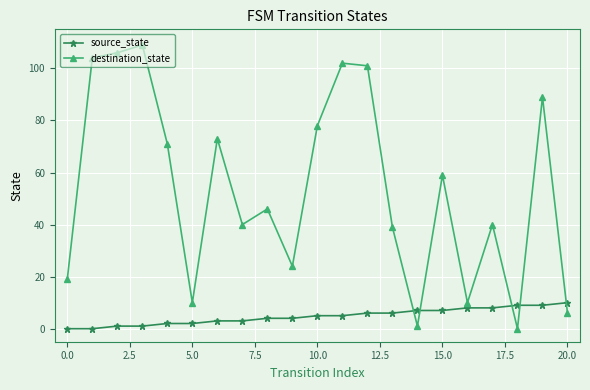

Reading left to right, what are all the values shown in this chart?

source_state: 0	0	1	1	2	2	3	3	4	4	5	5	6	6	7	7	8	8	9	9	10
destination_state: 19	104	106	109	71	10	73	40	46	24	78	102	101	39	1	59	10	40	0	89	6